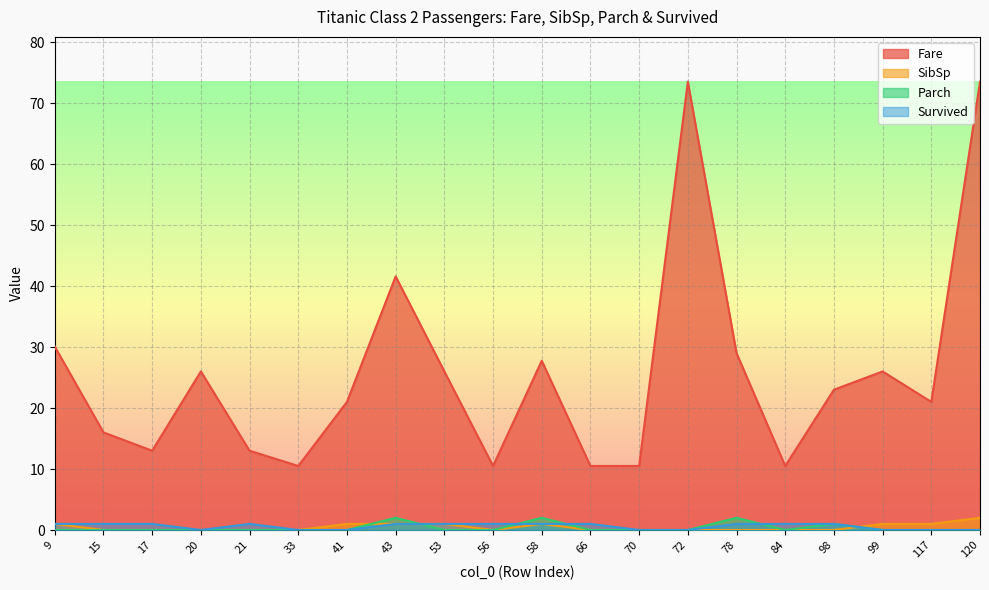

How many values in the Fare series are below 23?

10